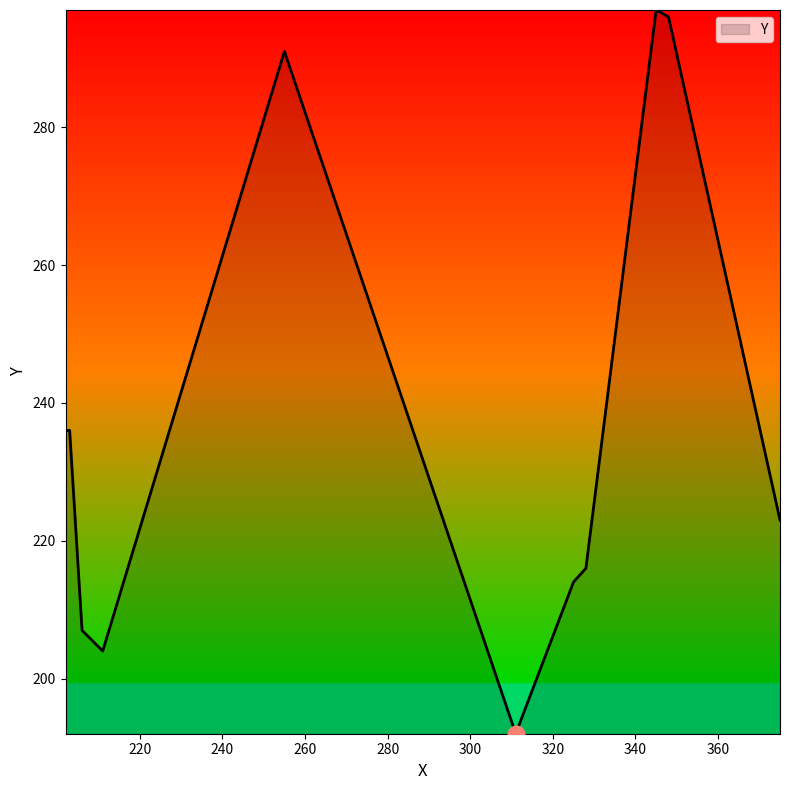

What is the minimum value shown in the chart?

192